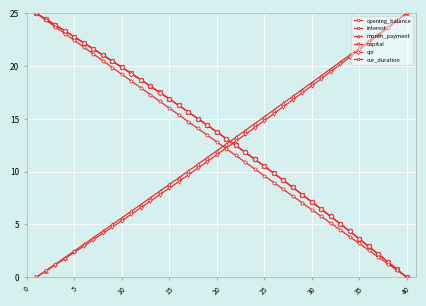

What is the value of the interest point at the 4th from the left?

23.3